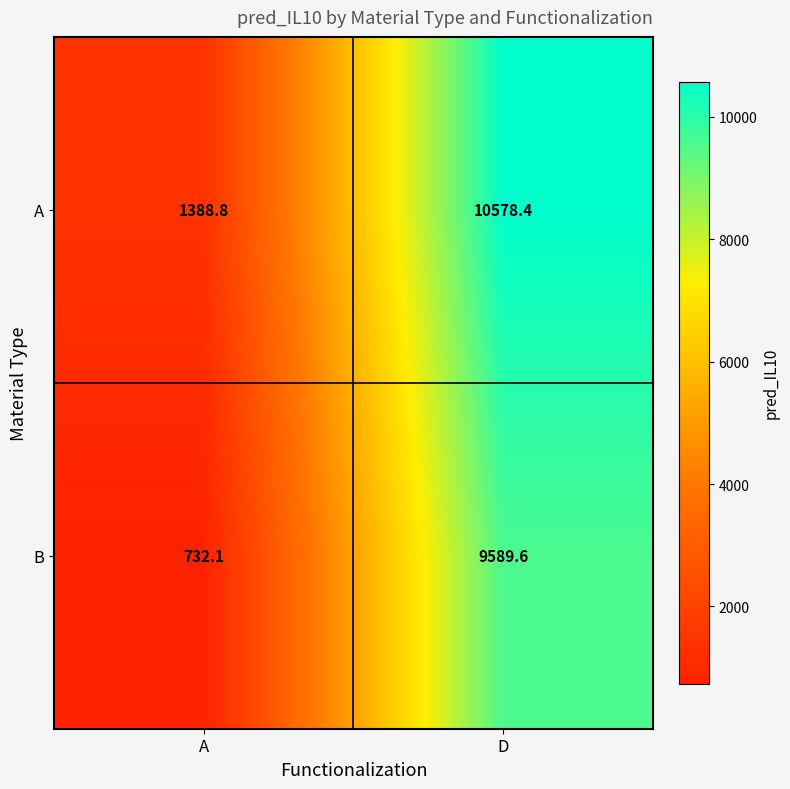

Reading right to left, extract all data points from this chart.

A: D=10578.4	A=1388.8
B: D=9589.6	A=732.1